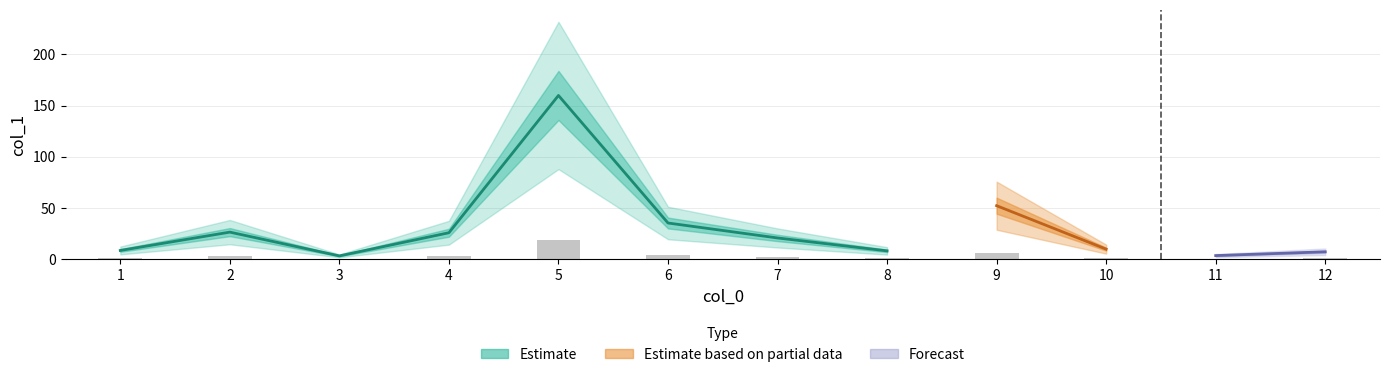

What is the ratio of the value at 11 to the value at 9?

0.1